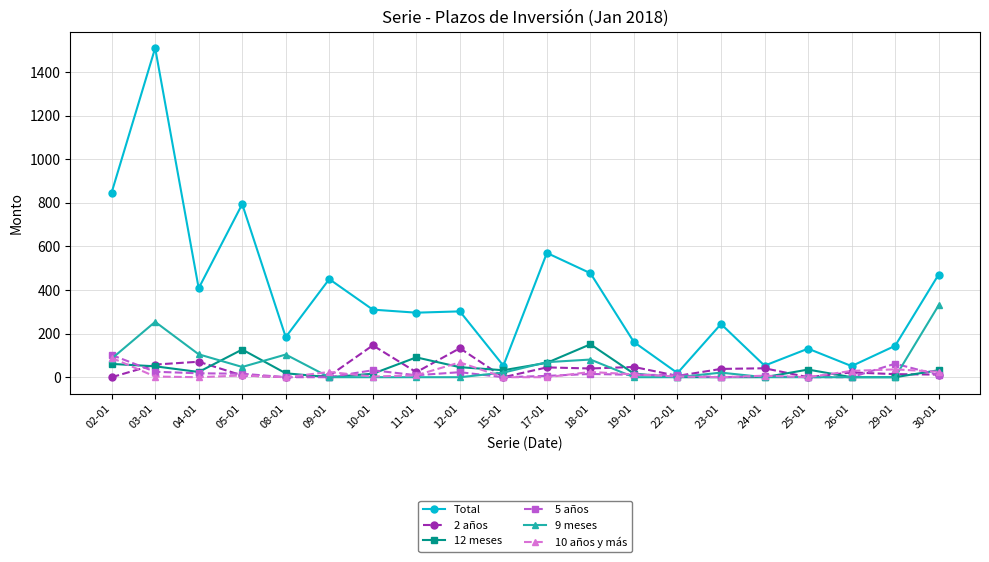

What is the average value of the 2 años series?

36